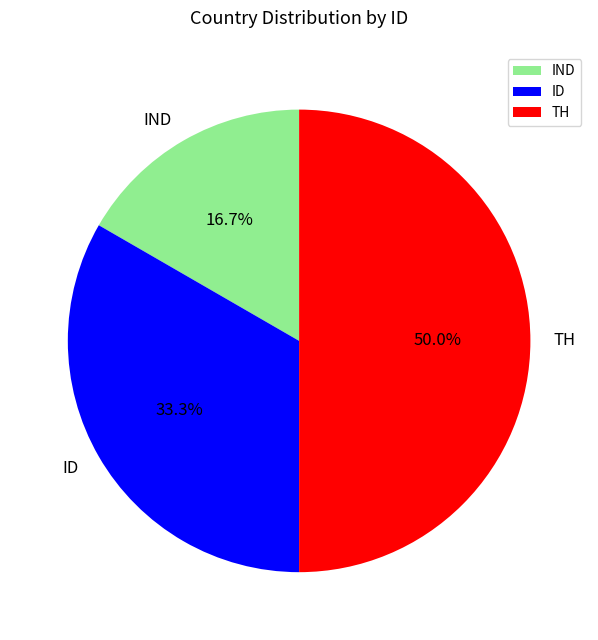

Is ID the majority of the pie?

No